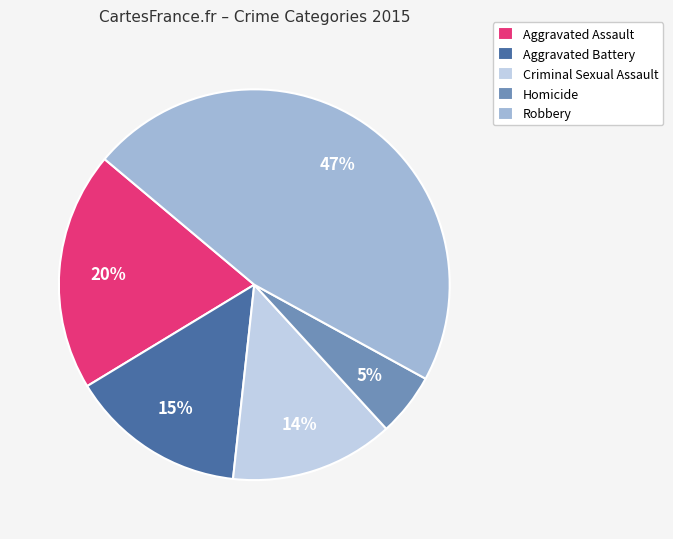

How many slices are in this pie chart?

5